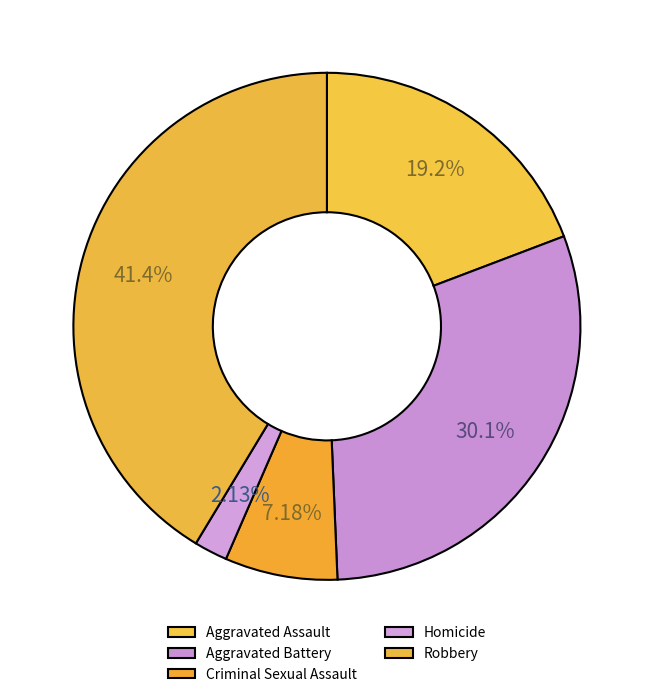

Which category has the smallest portion of the pie?

Homicide